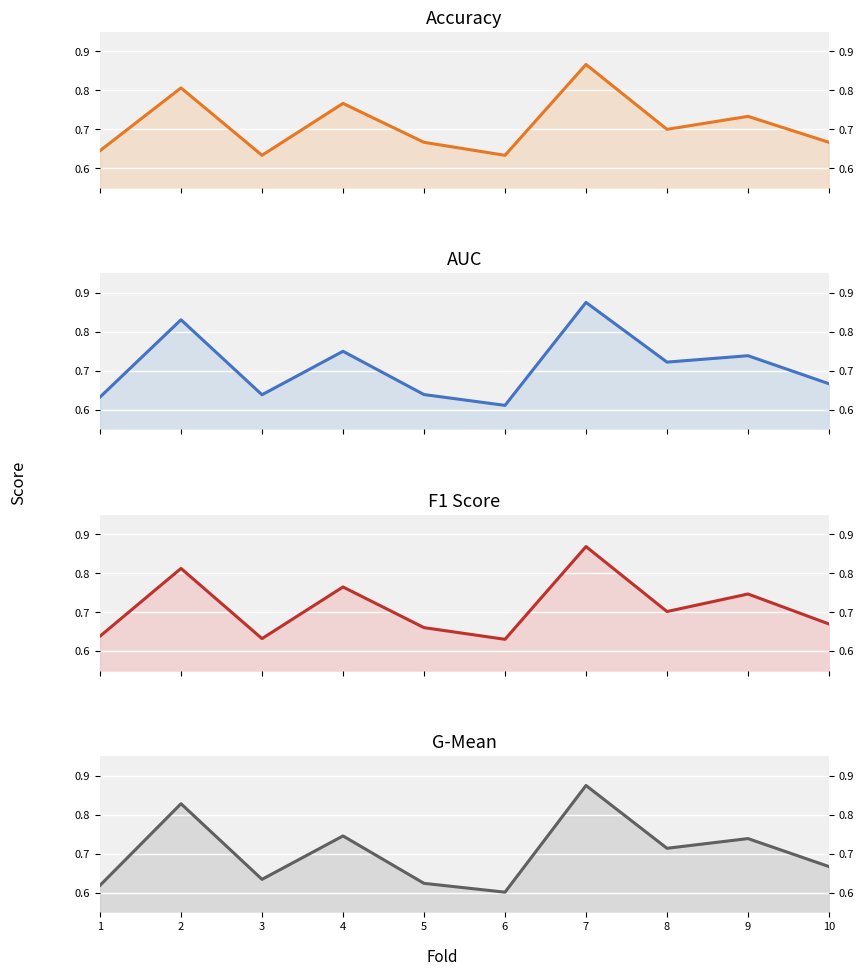

Which series has the largest range (max minus min)?

g_mean